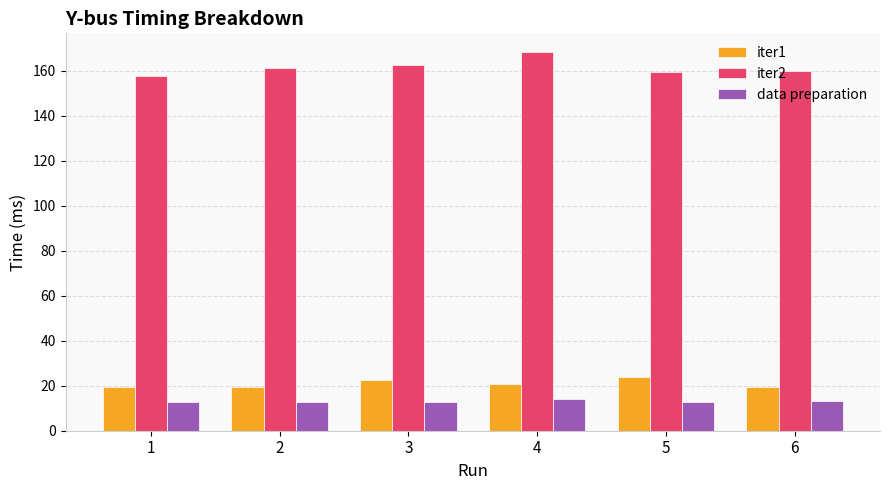

What is the spread (max minus min) of values at 6?

146.9